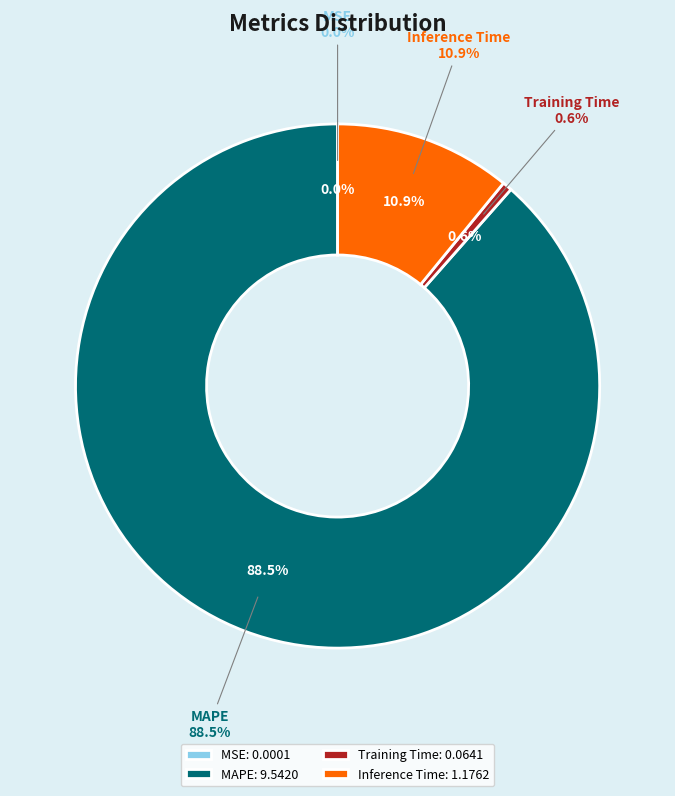

True or false: MAPE accounts for 77% of the total.

False